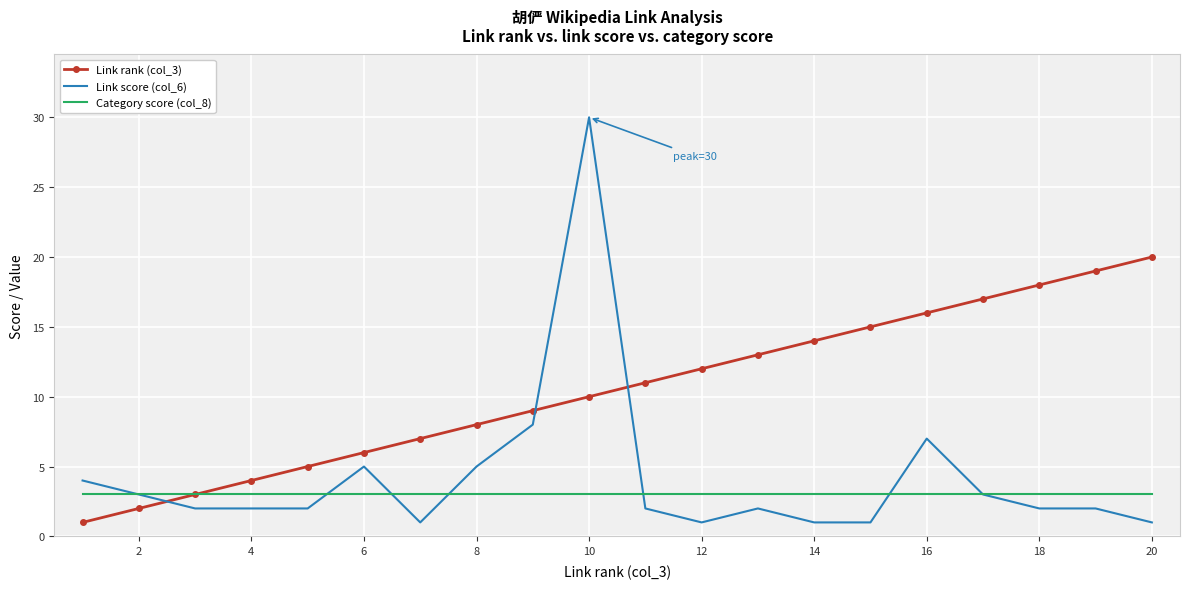

Reading left to right, what are all the values shown in this chart?

Link rank (col_3): 1	2	3	4	5	6	7	8	9	10	11	12	13	14	15	16	17	18	19	20
Link score (col_6): 4	3	2	2	2	5	1	5	8	30	2	1	2	1	1	7	3	2	2	1
Category score (col_8): 3	3	3	3	3	3	3	3	3	3	3	3	3	3	3	3	3	3	3	3